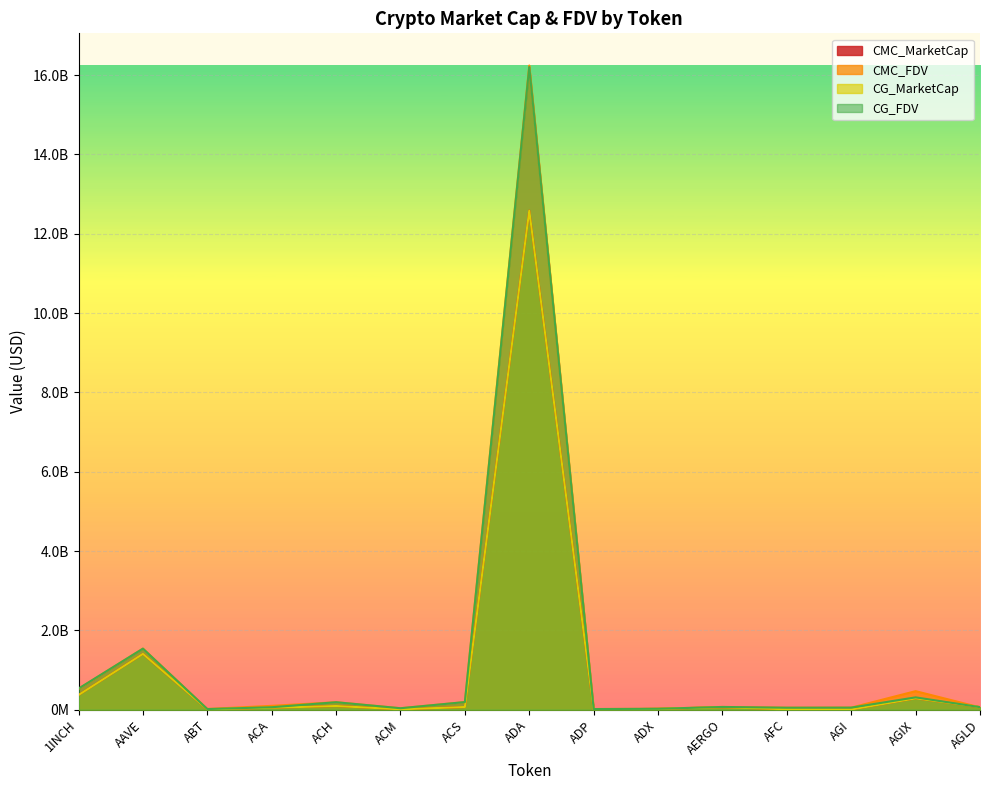

Is the value of CG_MarketCap at ACA greater than the value of CG_FDV at AFC?

No